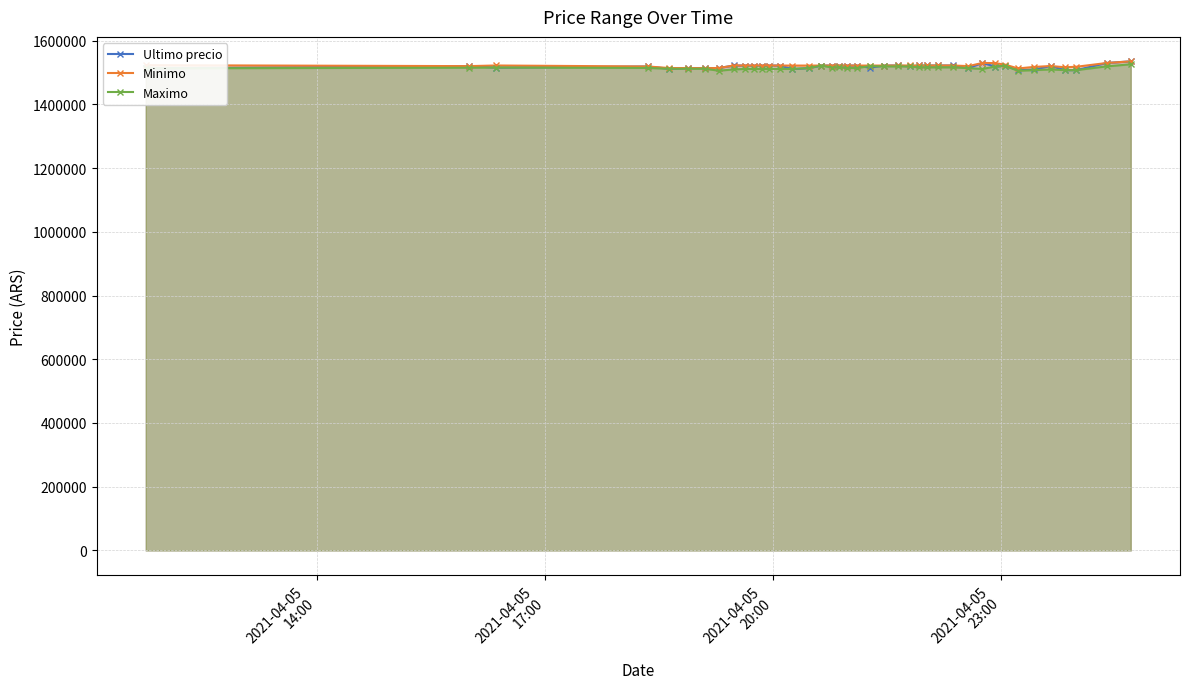

What is the difference between the maximum and minimum values in the Maximo series?

20313.5